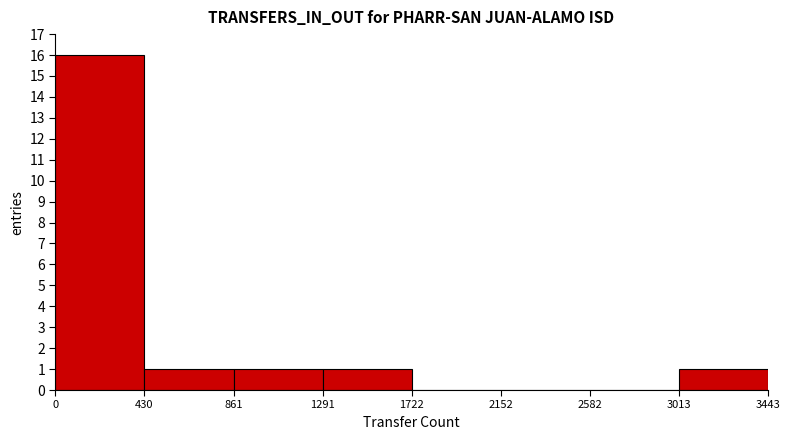

Reading left to right, list every bar in this chart as the range it spans on the x-axis followed by its height. The values are not printed on the chart, so give them approximately, as read against the axis.

0 to 430: 16
430 to 861: 1
861 to 1291: 1
1291 to 1722: 1
1722 to 2152: 0
2152 to 2582: 0
2582 to 3013: 0
3013 to 3443: 1